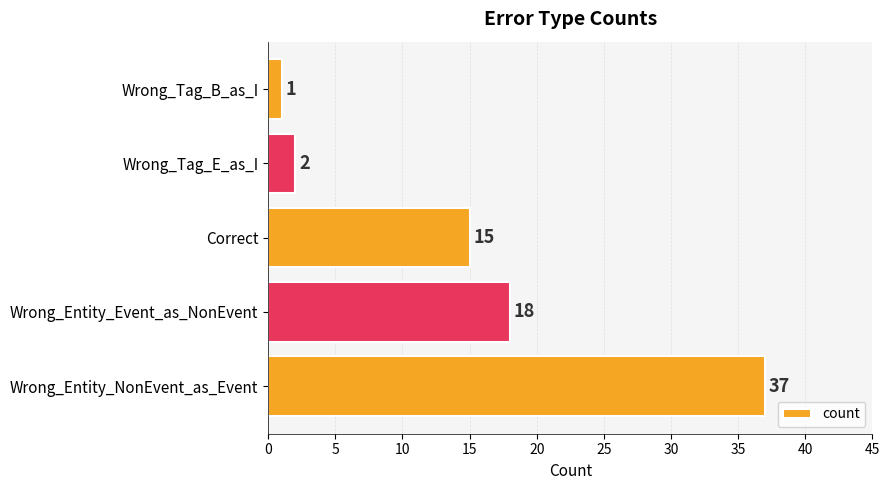

Rank the categories by value from highest to lowest.

Wrong_Entity_NonEvent_as_Event, Wrong_Entity_Event_as_NonEvent, Correct, Wrong_Tag_E_as_I, Wrong_Tag_B_as_I